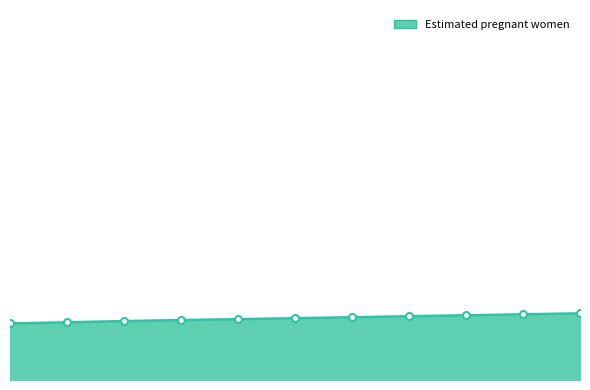

What is the minimum value shown in the chart?

900289.6